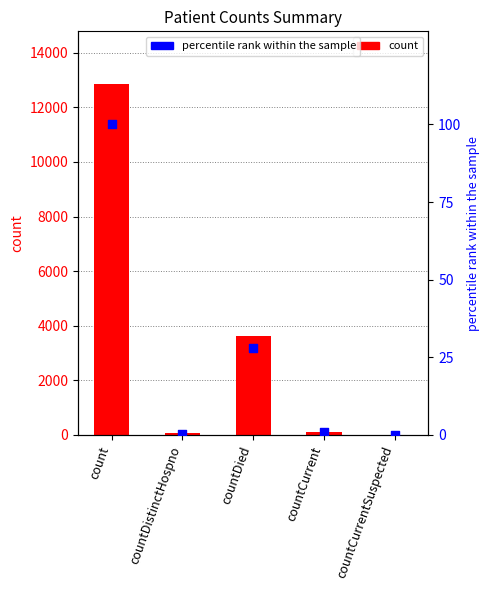

Which series has the largest Y range (max minus min)?

count